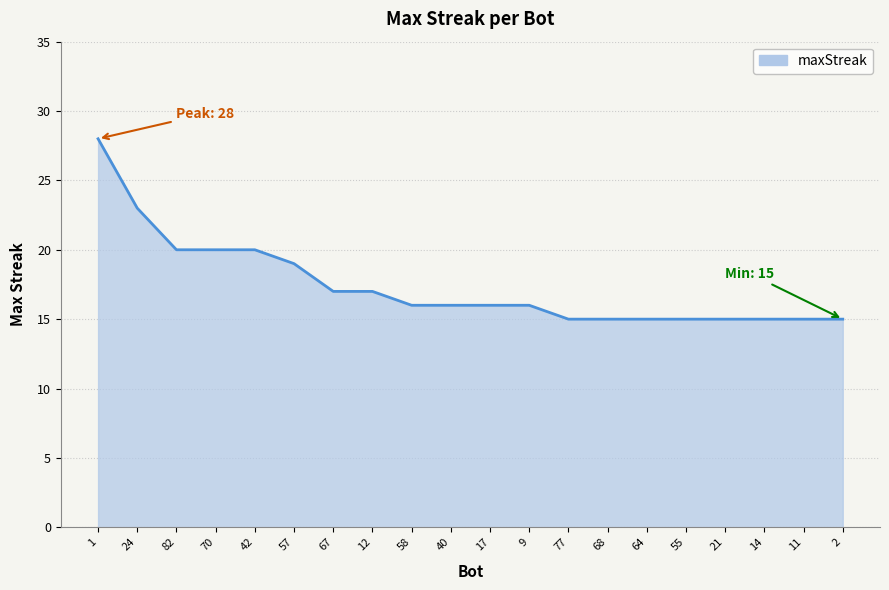

Reading left to right, transcribe all the data shown in this chart.

28	23	20	20	20	19	17	17	16	16	16	16	15	15	15	15	15	15	15	15